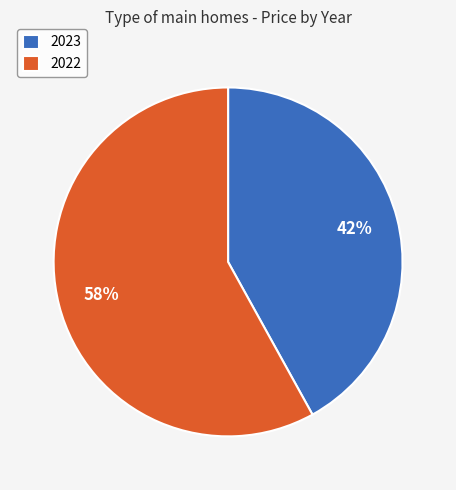

To the nearest percent, what is the average slice percentage?

50%